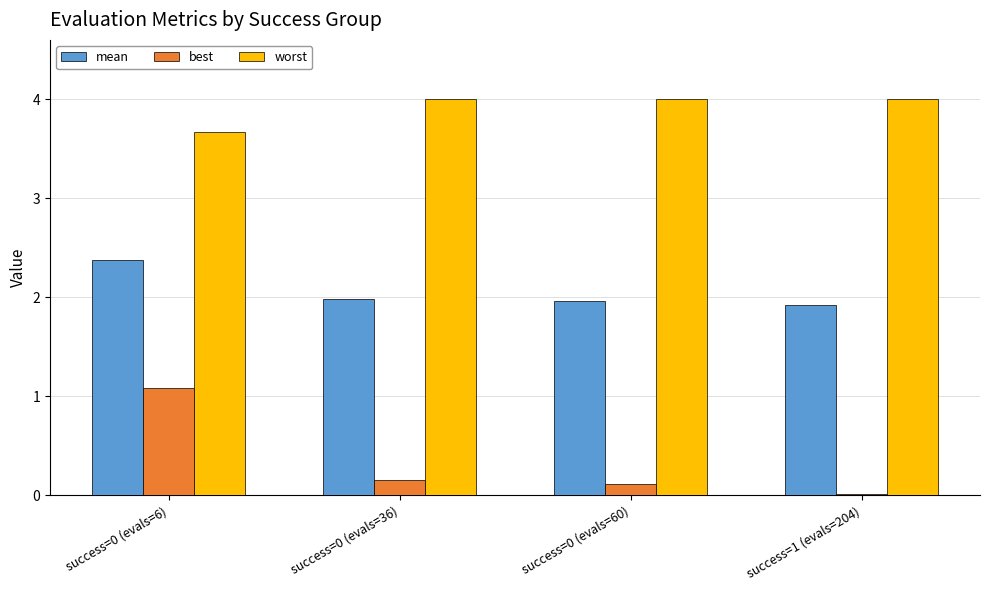

Is it true that mean equals 3.4 at success=0 (evals=60)?

False